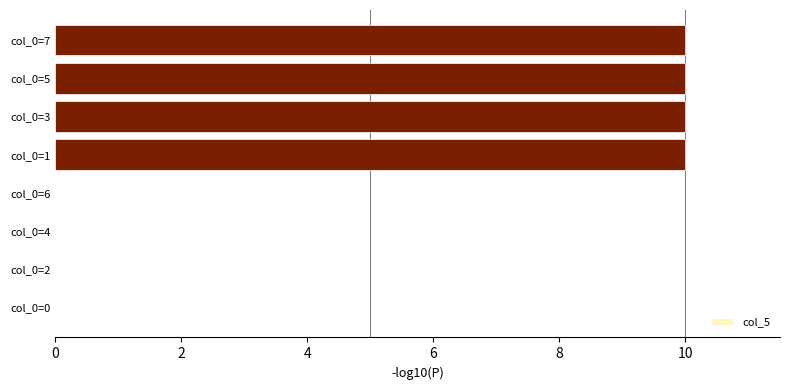

What is the greatest value displayed?

10